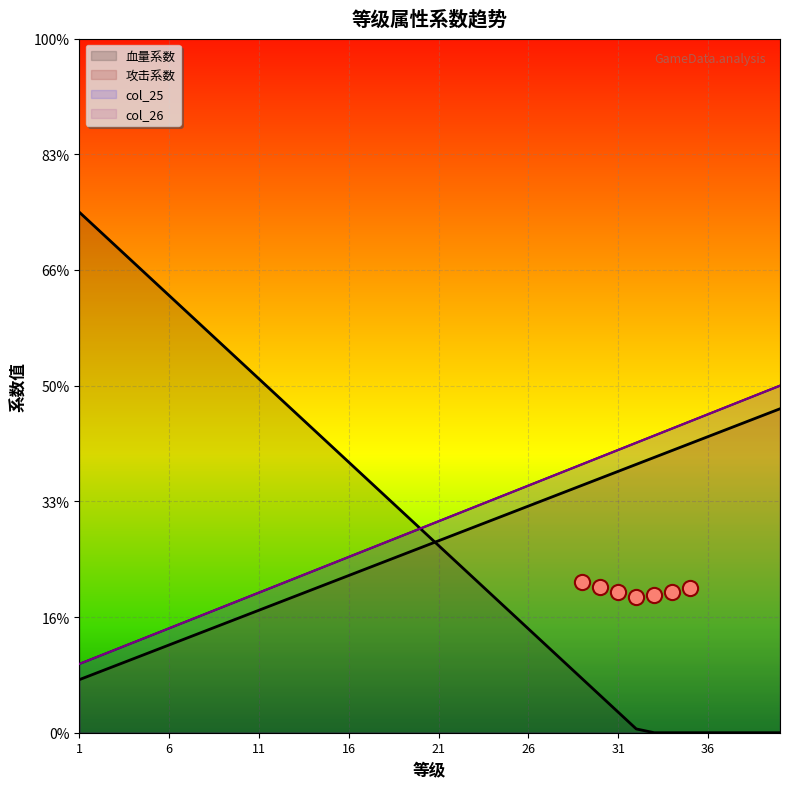

At which category is the sum across all series the highest?

40